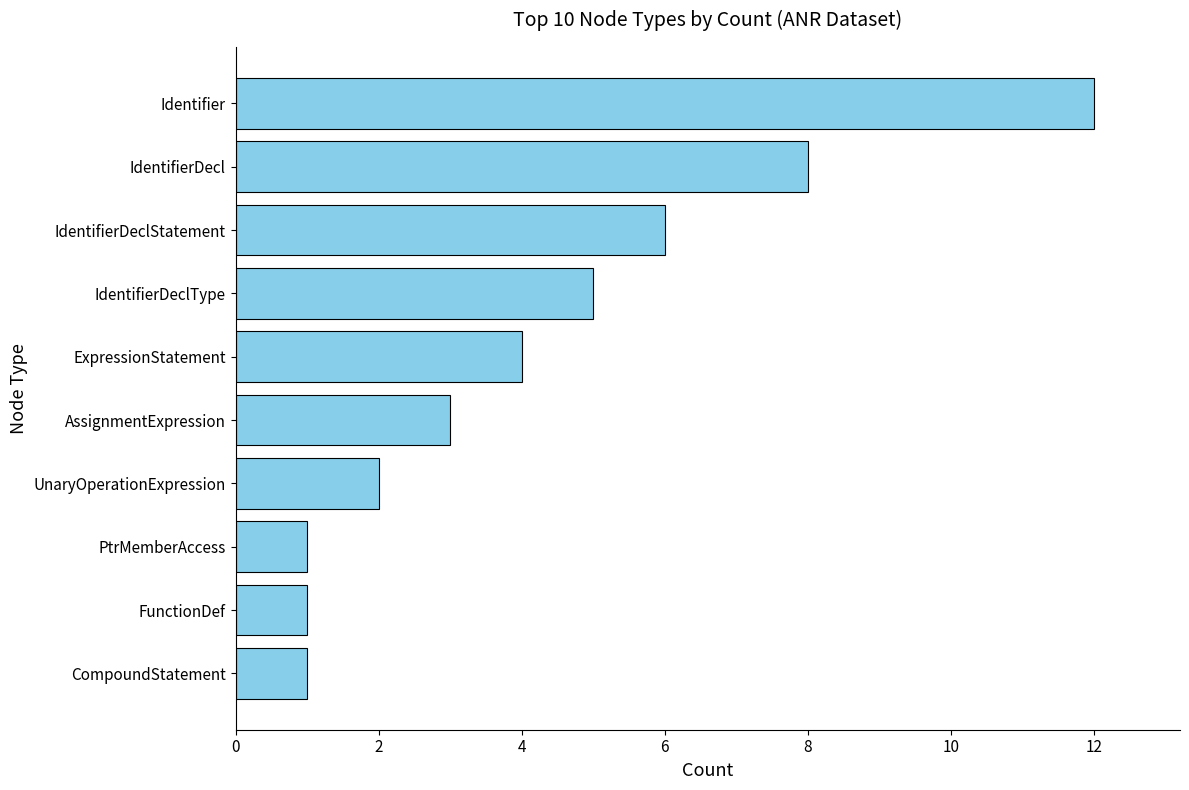

At which category does the chart reach its peak across all series?

Identifier